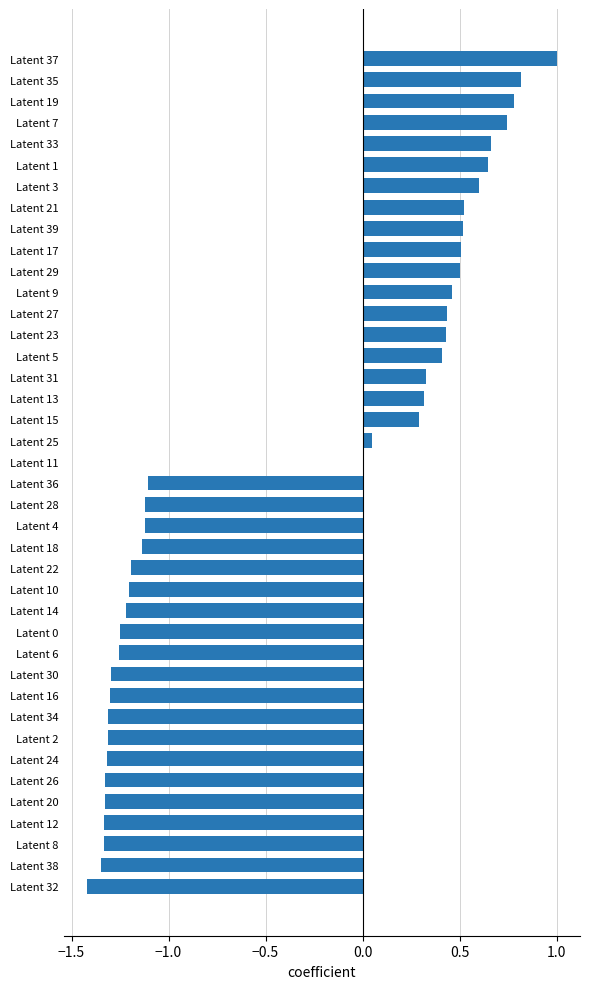

How many data points does each series have?

40